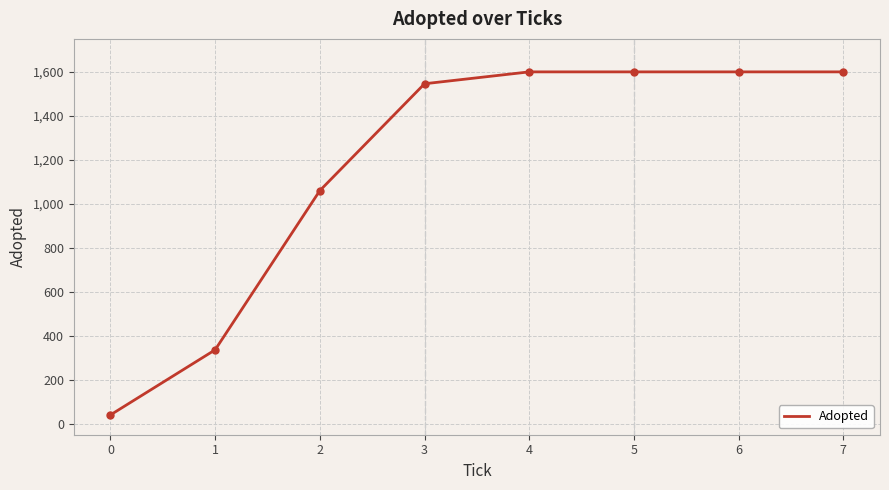

True or false: the data shows 2726 at 7.

False